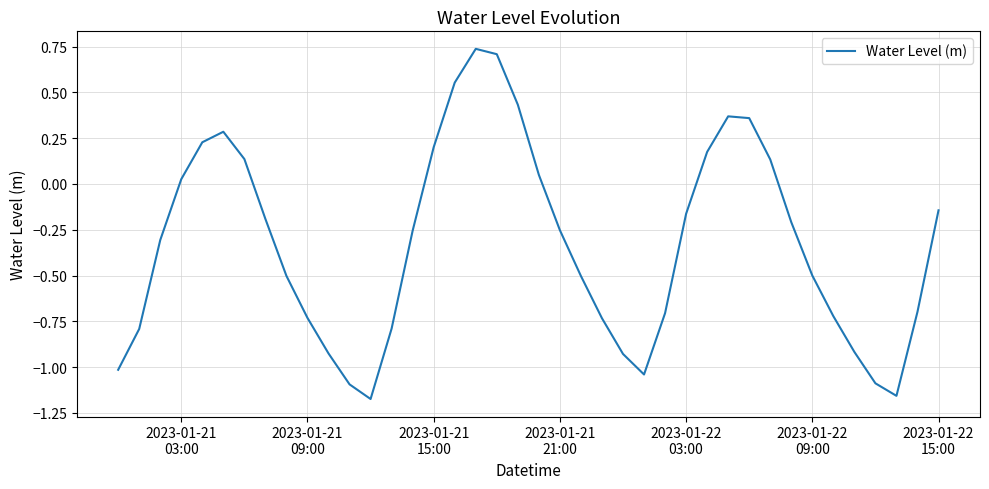

What is the difference between the maximum and minimum values?

1.9